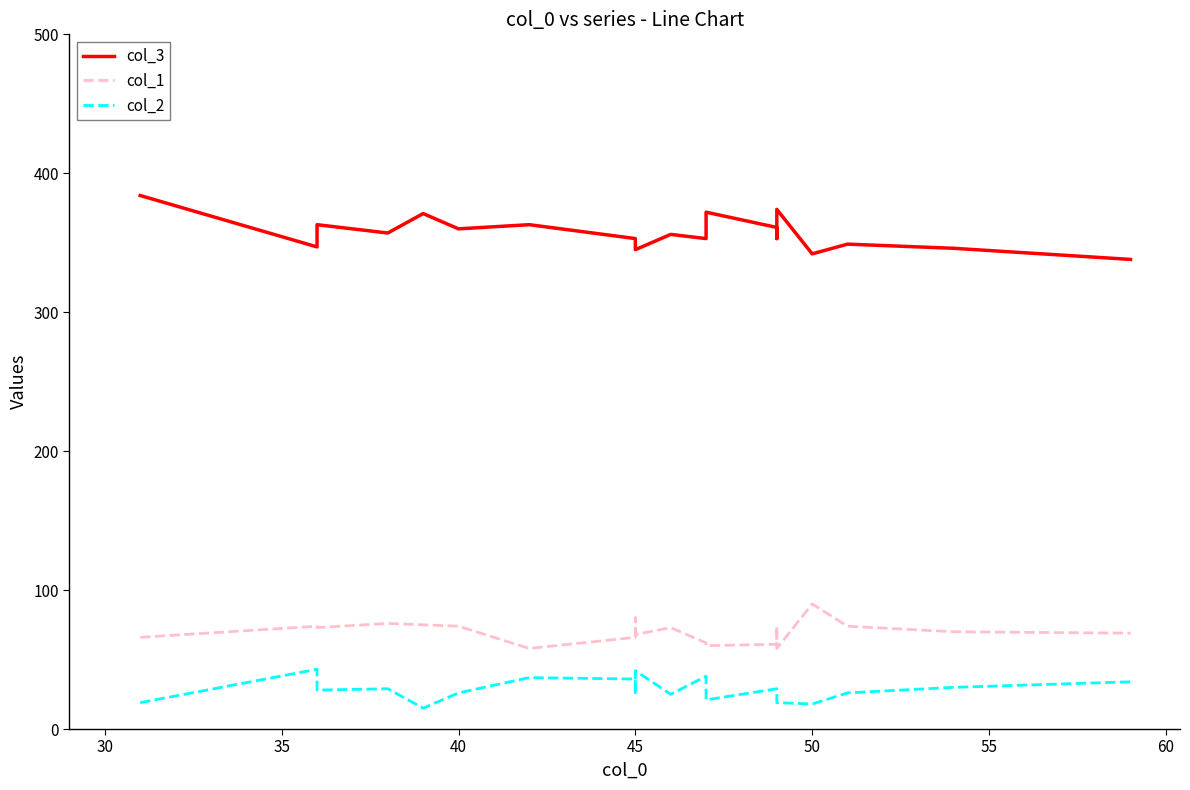

What is the difference between the maximum and minimum values in the col_1 series?

32